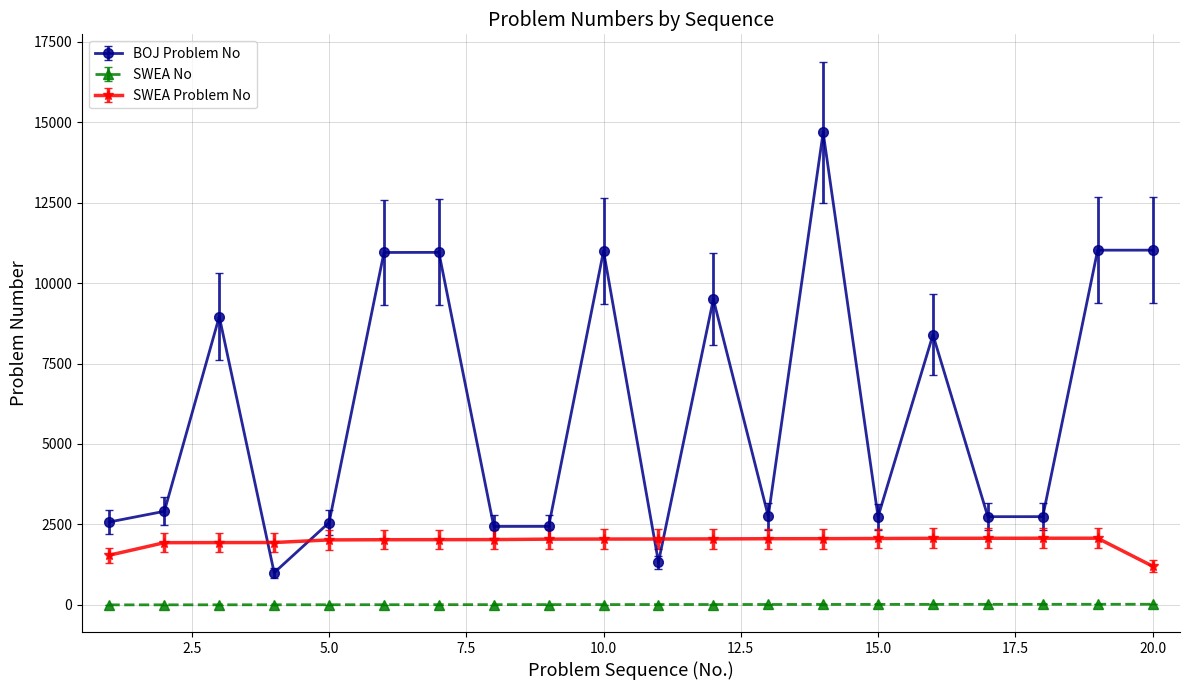

What is the sum of all SWEA No values?

210